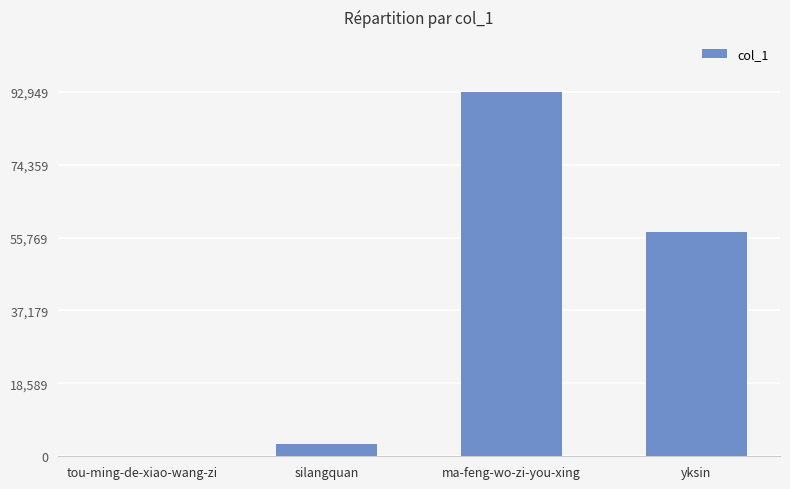

What is the maximum value shown in the chart?

92949